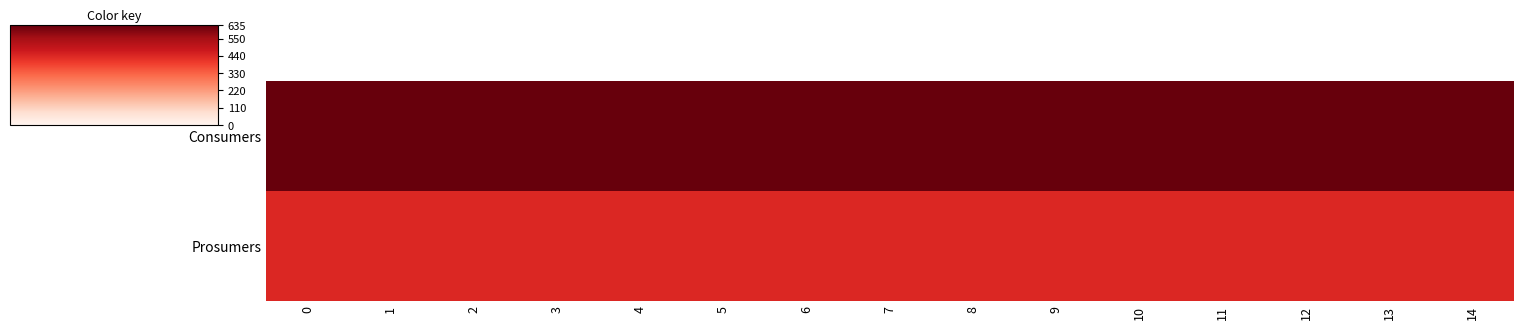

At how many categories does at least one series exceed 616?

15